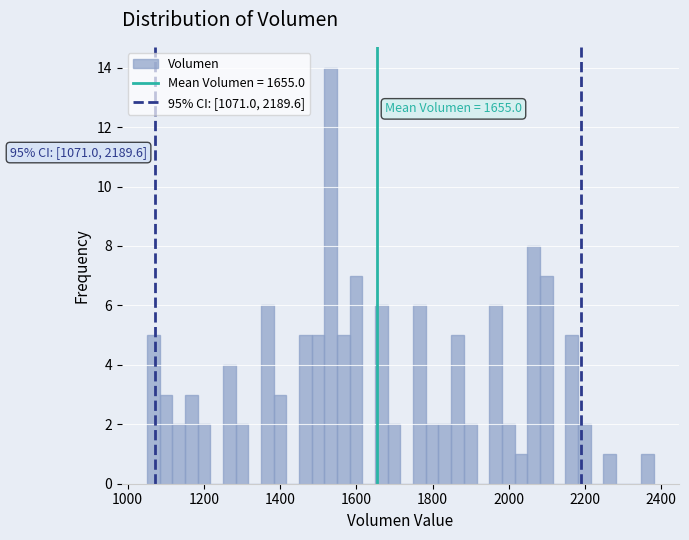

Read against the x-axis, roughly where is the centre of the tallest bar?

1540